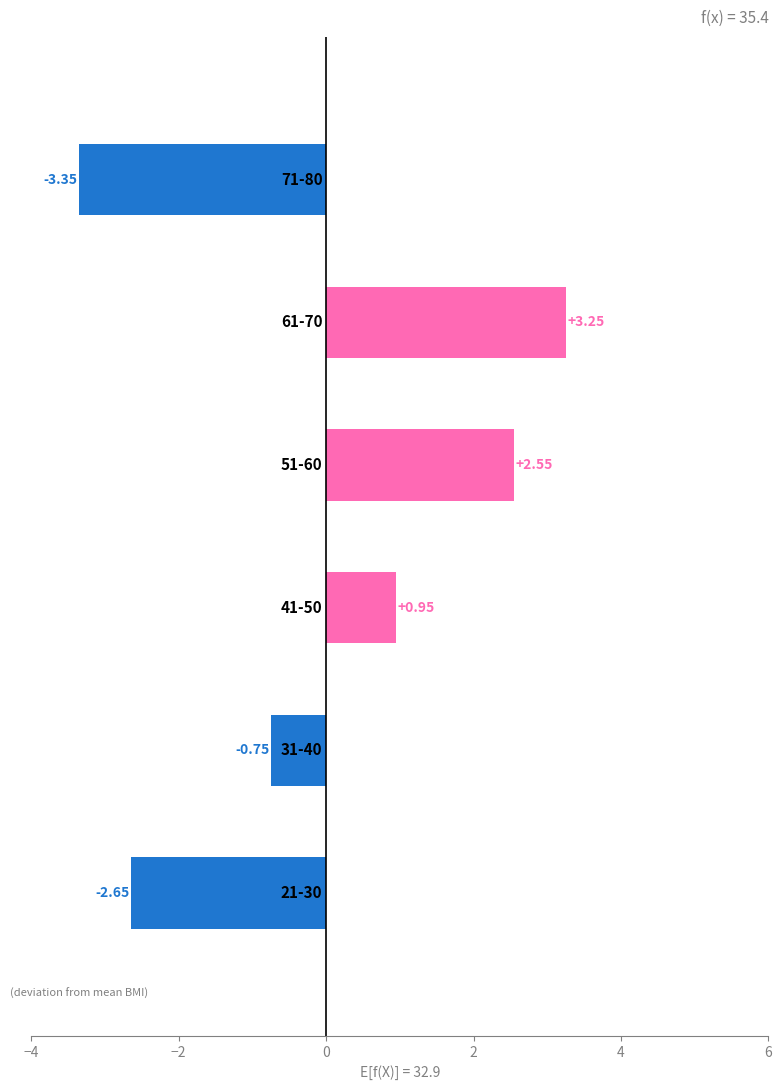

What is the difference between the second highest and minimum values?

5.9